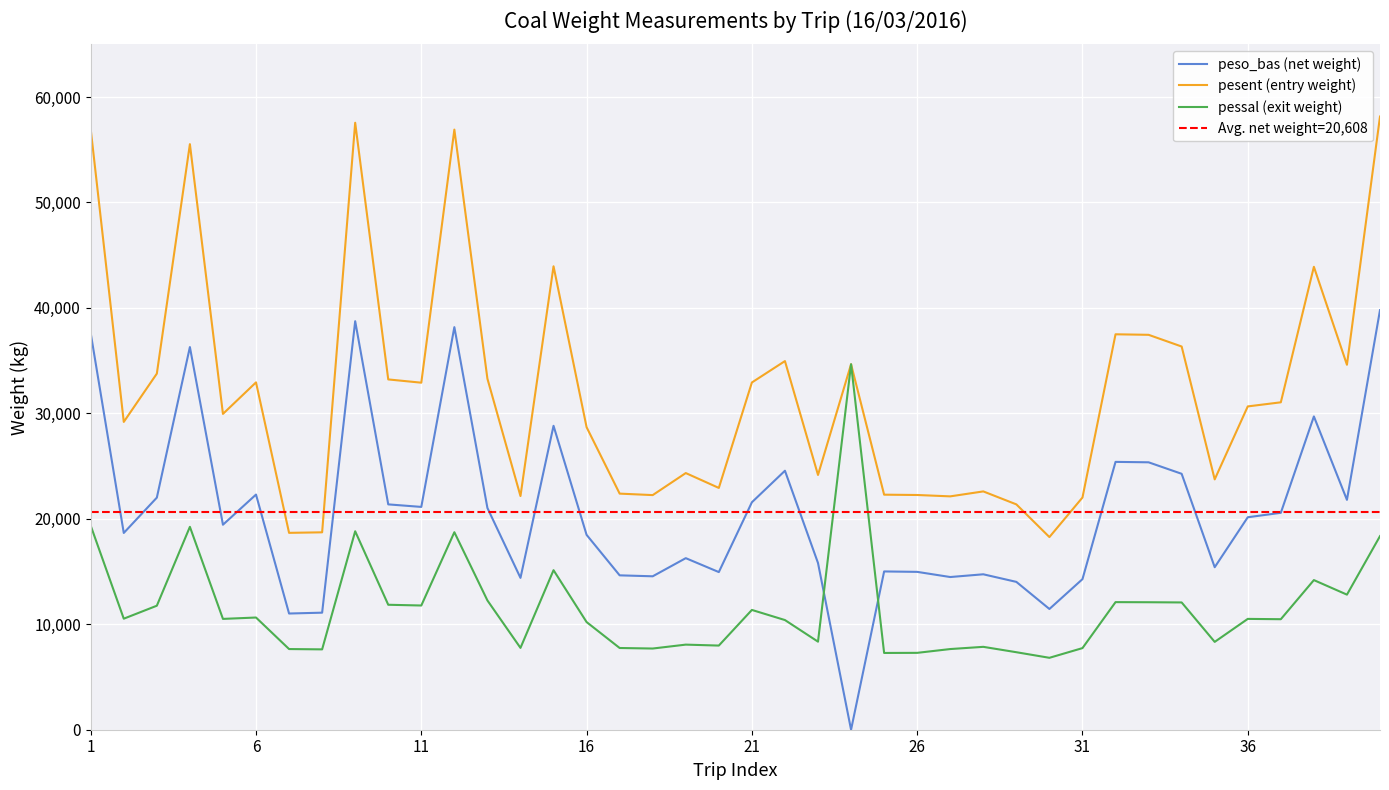

Which series has the largest total across all categories?

pesent